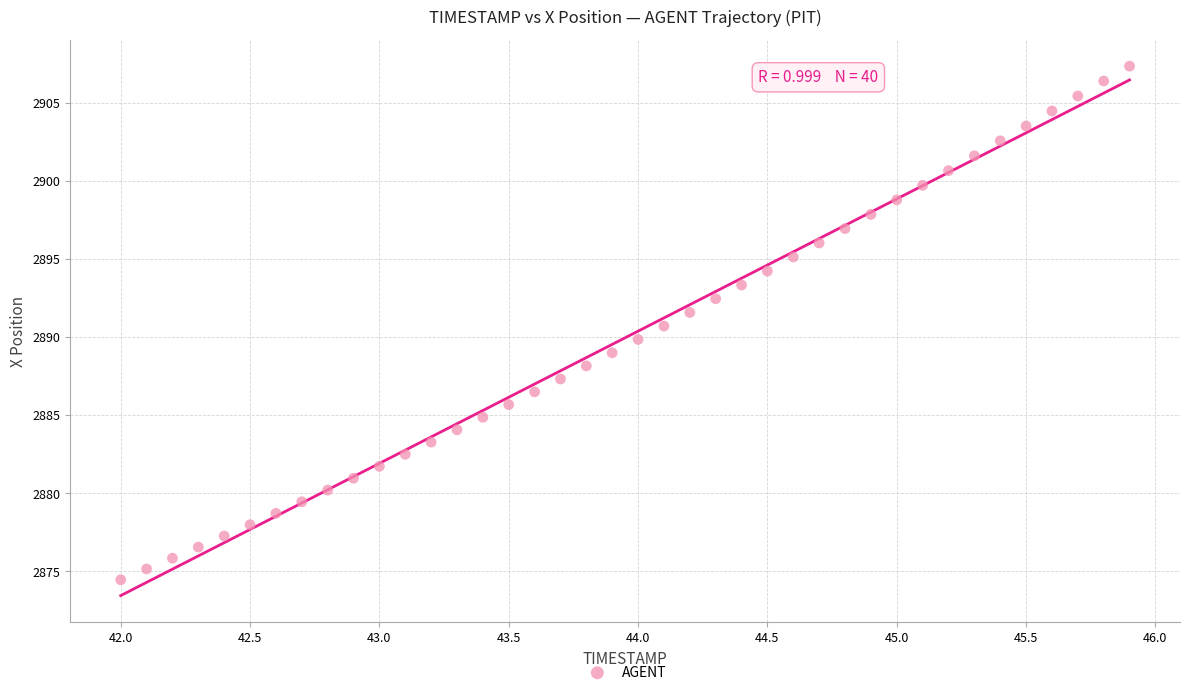

What is the range of X values (max minus min)?

3.9